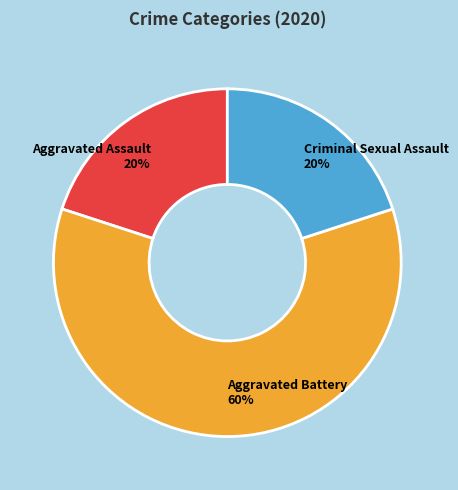

Which has a higher value, Aggravated Battery or Criminal Sexual Assault?

Aggravated Battery